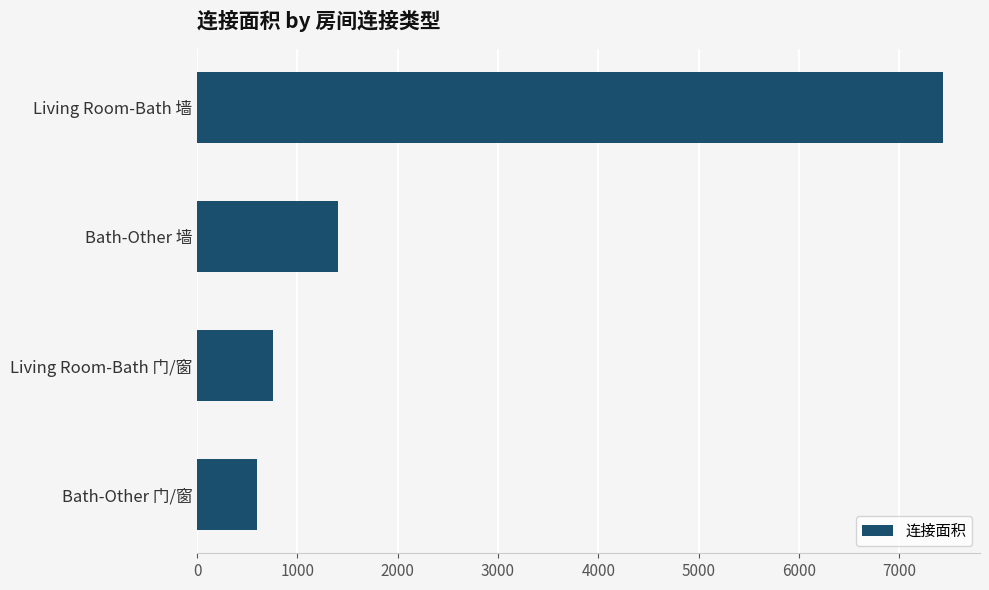

True or false: the data shows 1003 at Bath-Other 门/窗.

False